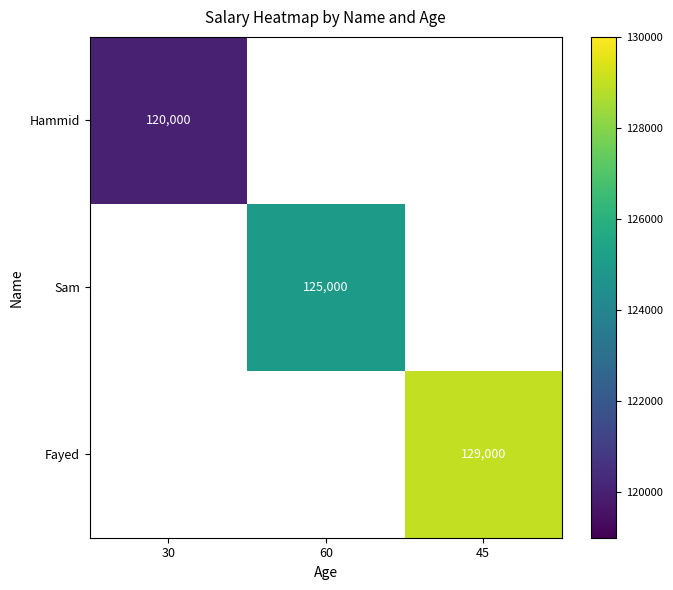

True or false: Sam has a value of 125000 at 60.

True